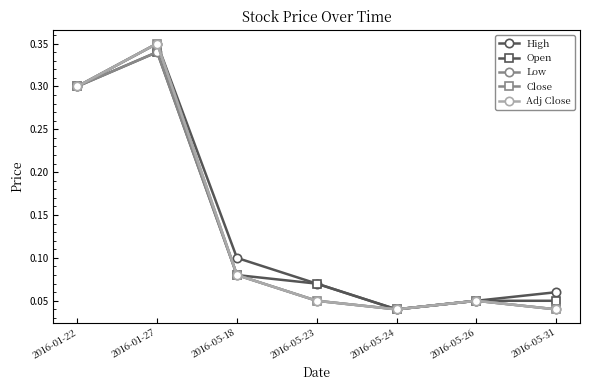

Reading left to right, list all the values displayed in this chart.

High: 2016-01-22=0.3	2016-01-27=0.3	2016-05-18=0.1	2016-05-23=0.1	2016-05-24=0.0	2016-05-26=0.1	2016-05-31=0.1
Open: 2016-01-22=0.3	2016-01-27=0.3	2016-05-18=0.1	2016-05-23=0.1	2016-05-24=0.0	2016-05-26=0.1	2016-05-31=0.1
Low: 2016-01-22=0.3	2016-01-27=0.3	2016-05-18=0.1	2016-05-23=0.1	2016-05-24=0.0	2016-05-26=0.1	2016-05-31=0.0
Close: 2016-01-22=0.3	2016-01-27=0.3	2016-05-18=0.1	2016-05-23=0.1	2016-05-24=0.0	2016-05-26=0.1	2016-05-31=0.0
Adj Close: 2016-01-22=0.3	2016-01-27=0.3	2016-05-18=0.1	2016-05-23=0.1	2016-05-24=0.0	2016-05-26=0.1	2016-05-31=0.0